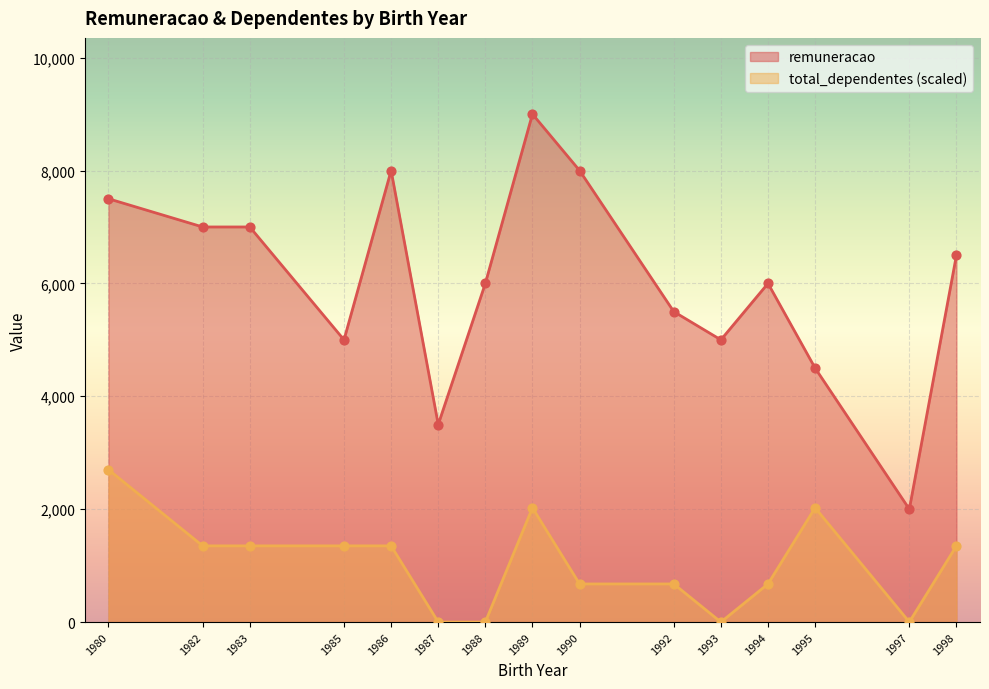

Which series contains the highest Y value?

remuneracao